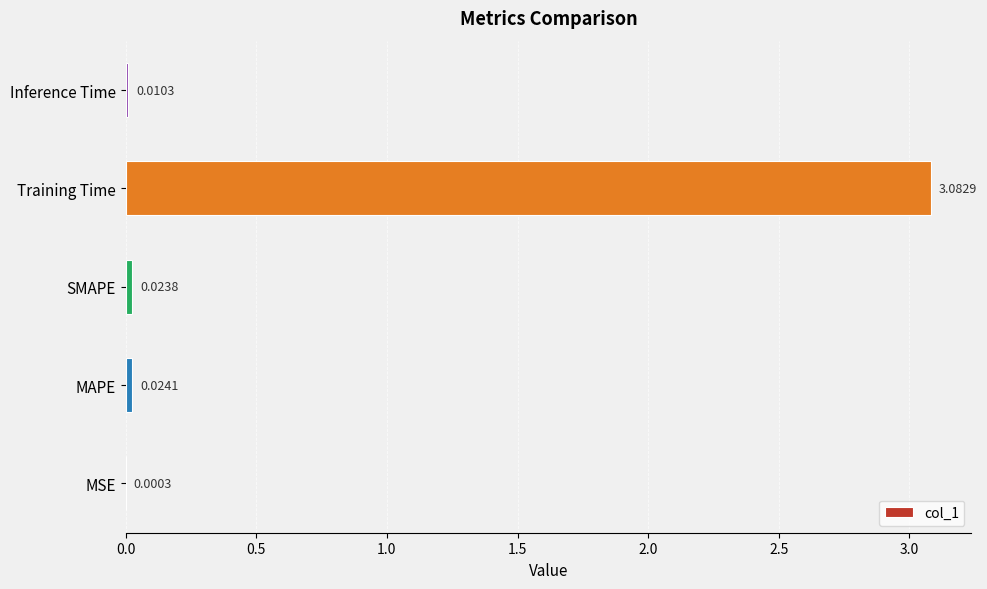

Which category has the highest value across all series?

Training Time